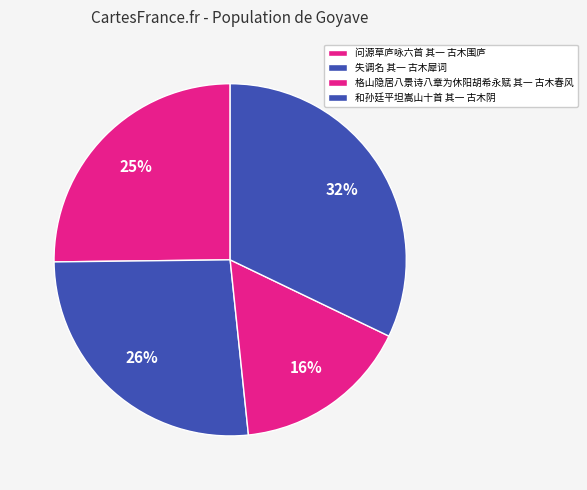

Between 问源草庐咏六首 其一 古木围庐 and 和孙廷平坦嵩山十首 其一 古木阴, which is larger?

和孙廷平坦嵩山十首 其一 古木阴